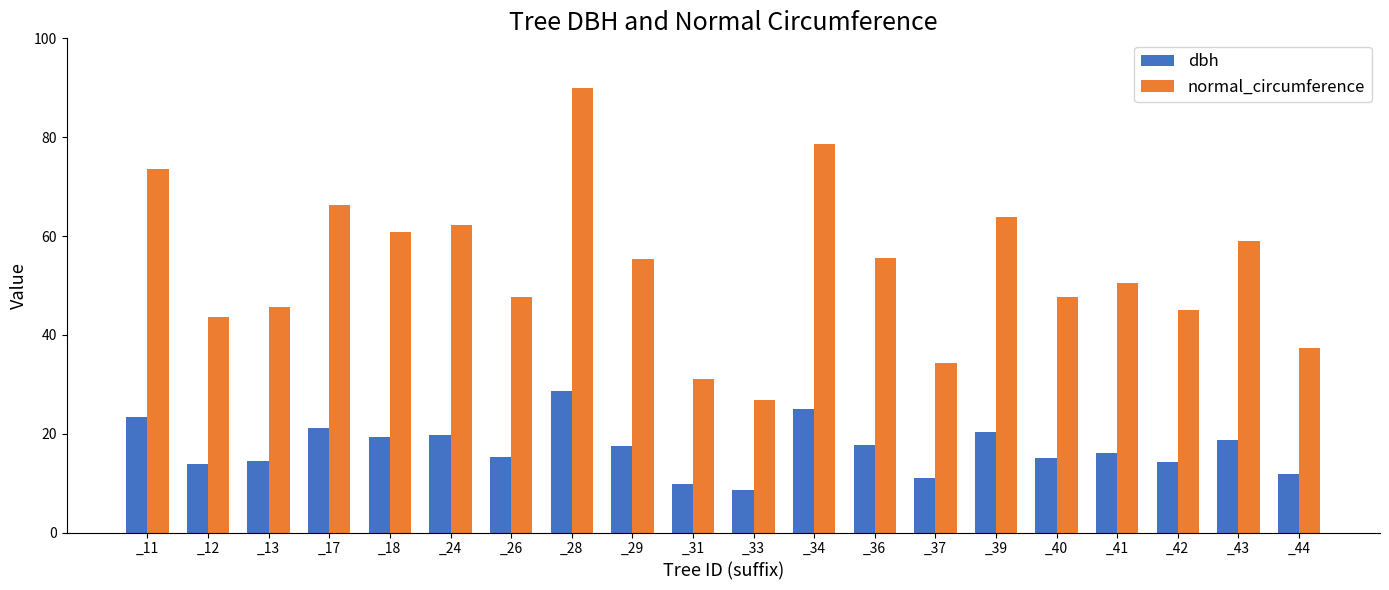

What is the maximum value for dbh?

28.6